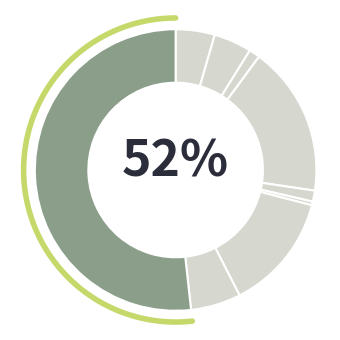

To the nearest percent, what is the average slice percentage?

11%